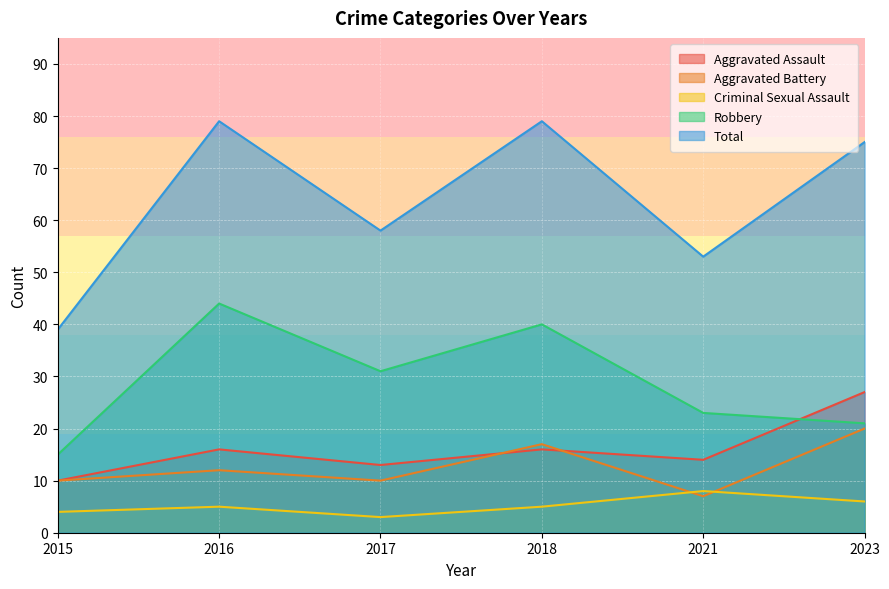

At which category is the sum across all series the highest?

2018